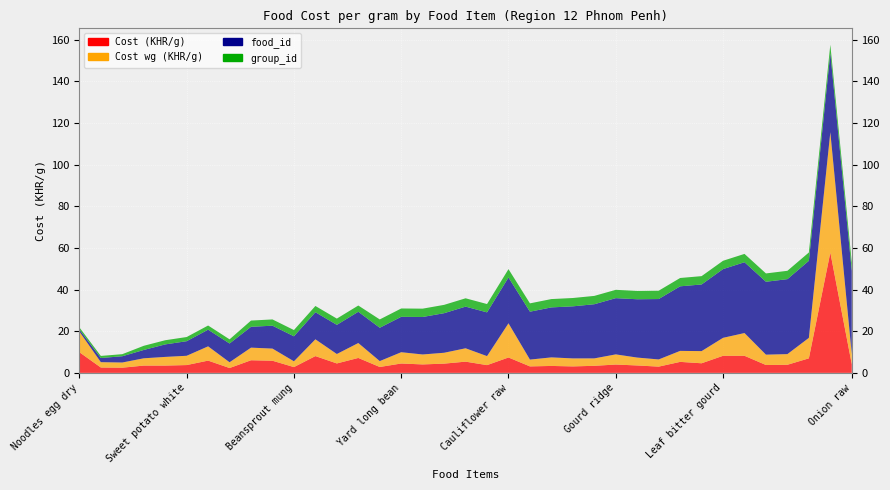

Reading right to left, list all the values displayed in this chart.

Cost (KHR/g): Onion raw=4.2	Mushrooms shiitake=57.8	Leaf pumpkin=7.0	Leaf mustard spinach=3.9	Leaf mustard greens=3.8	Leaf drumstick=8.2	Leaf bitter gourd=8.2	Leaf amaranth=4.6	Kale raw=5.3	Gourd wax=3.0	Gourd sponge=3.6	Gourd ridge=4.0	Gourd bitter=3.4	Eggplant raw=3.1	Eggplant purple=3.3	Cucumber raw=3.1	Cauliflower raw=7.4	Carrot raw=3.7	Cabbage chinese=5.4	Cabbage pe tsai=4.4	Cabbage pak choi=4.1	Yard long bean=4.5	Banana flower heart=2.8	Tofu=7.2	Soybean dried=4.5	Peanut without shell=8.1	Beansprout mung=2.8	Bean mung dry=5.8	Bean kidney dried=6.1	Yam bean jicama=2.3	Taro tuber raw=5.9	Sweet potato white=3.8	Sweet potato purple=3.5	Cassava cooked=3.5	Rice white polished=2.5	Noodles rice cooked=2.6	Noodles egg dry=9.9
Cost wg (KHR/g): Onion raw=4.8	Mushrooms shiitake=57.8	Leaf pumpkin=9.8	Leaf mustard spinach=5.1	Leaf mustard greens=5.0	Leaf drumstick=10.9	Leaf bitter gourd=8.6	Leaf amaranth=5.8	Kale raw=5.3	Gourd wax=3.5	Gourd sponge=3.8	Gourd ridge=4.9	Gourd bitter=3.6	Eggplant raw=3.8	Eggplant purple=4.1	Cucumber raw=3.3	Cauliflower raw=16.4	Carrot raw=4.3	Cabbage chinese=6.4	Cabbage pe tsai=5.2	Cabbage pak choi=4.8	Yard long bean=5.4	Banana flower heart=2.8	Tofu=7.2	Soybean dried=4.5	Peanut without shell=8.1	Beansprout mung=2.8	Bean mung dry=5.8	Bean kidney dried=6.1	Yam bean jicama=2.8	Taro tuber raw=6.8	Sweet potato white=4.5	Sweet potato purple=4.2	Cassava cooked=3.5	Rice white polished=2.5	Noodles rice cooked=2.6	Noodles egg dry=9.9
food_id: Onion raw=40.0	Mushrooms shiitake=38.0	Leaf pumpkin=37.0	Leaf mustard spinach=36.0	Leaf mustard greens=35.0	Leaf drumstick=34.0	Leaf bitter gourd=33.0	Leaf amaranth=32.0	Kale raw=31.0	Gourd wax=29.0	Gourd sponge=28.0	Gourd ridge=27.0	Gourd bitter=26.0	Eggplant raw=25.0	Eggplant purple=24.0	Cucumber raw=23.0	Cauliflower raw=22.0	Carrot raw=21.0	Cabbage chinese=20.0	Cabbage pe tsai=19.0	Cabbage pak choi=18.0	Yard long bean=17.0	Banana flower heart=16.0	Tofu=15.0	Soybean dried=14.0	Peanut without shell=13.0	Beansprout mung=12.0	Bean mung dry=11.0	Bean kidney dried=10.0	Yam bean jicama=9.0	Taro tuber raw=8.0	Sweet potato white=7.0	Sweet potato purple=6.0	Cassava cooked=4.0	Rice white polished=3.0	Noodles rice cooked=2.0	Noodles egg dry=1.0
group_id: Onion raw=4.0	Mushrooms shiitake=4.0	Leaf pumpkin=4.0	Leaf mustard spinach=4.0	Leaf mustard greens=4.0	Leaf drumstick=4.0	Leaf bitter gourd=4.0	Leaf amaranth=4.0	Kale raw=4.0	Gourd wax=4.0	Gourd sponge=4.0	Gourd ridge=4.0	Gourd bitter=4.0	Eggplant raw=4.0	Eggplant purple=4.0	Cucumber raw=4.0	Cauliflower raw=4.0	Carrot raw=4.0	Cabbage chinese=4.0	Cabbage pe tsai=4.0	Cabbage pak choi=4.0	Yard long bean=4.0	Banana flower heart=4.0	Tofu=3.0	Soybean dried=3.0	Peanut without shell=3.0	Beansprout mung=3.0	Bean mung dry=3.0	Bean kidney dried=3.0	Yam bean jicama=2.0	Taro tuber raw=2.0	Sweet potato white=2.0	Sweet potato purple=2.0	Cassava cooked=2.0	Rice white polished=1.0	Noodles rice cooked=1.0	Noodles egg dry=1.0